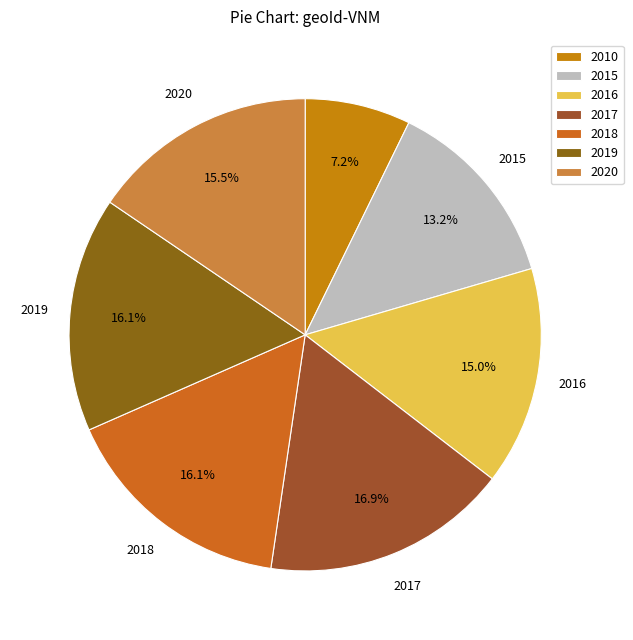

Combined, what portion of the pie is 2018 and 2017?

33.0%